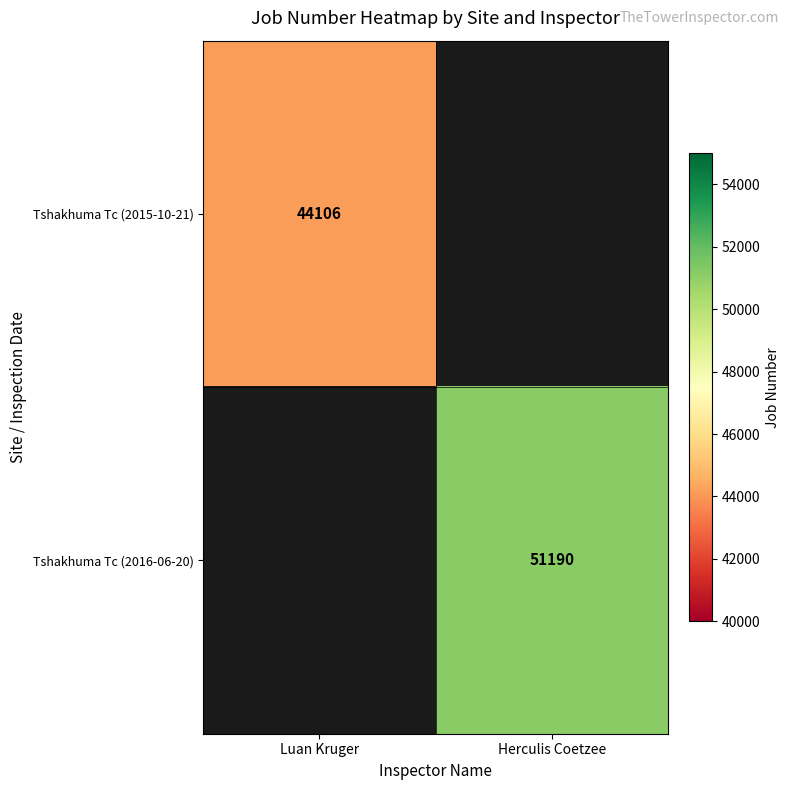

The Tshakhuma Tc (2016-06-20) series shows 10896 at Herculis Coetzee. True or false?

False